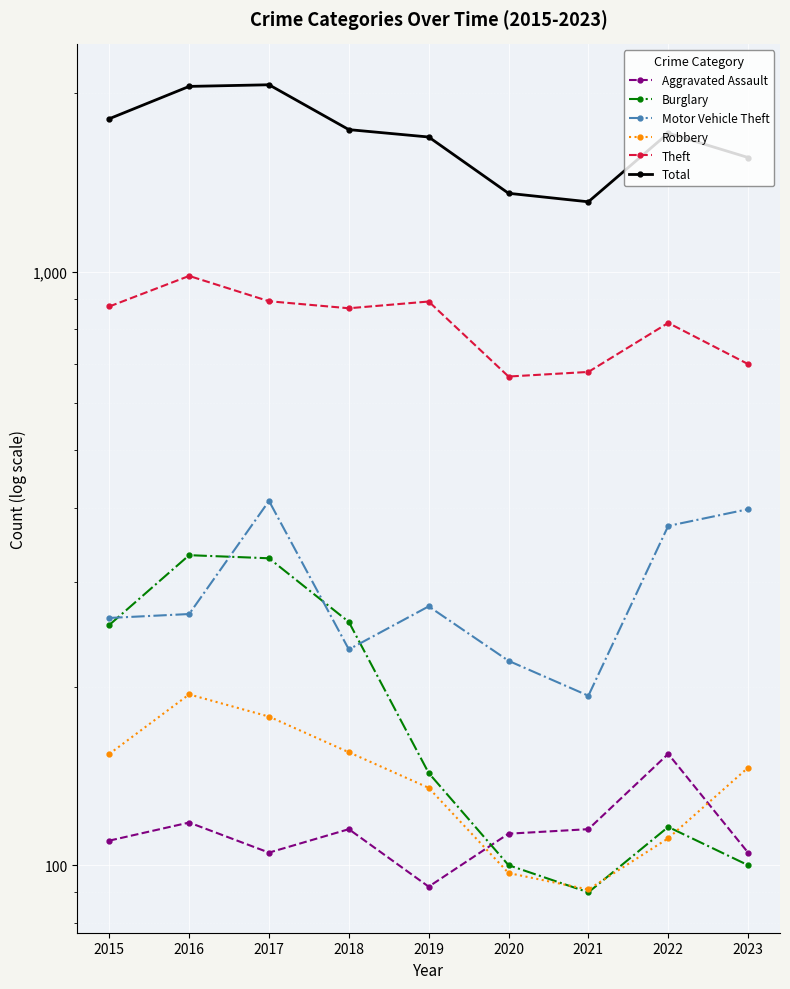

Rank the series by their maximum value, from highest to lowest.

Total, Theft, Motor Vehicle Theft, Burglary, Robbery, Aggravated Assault